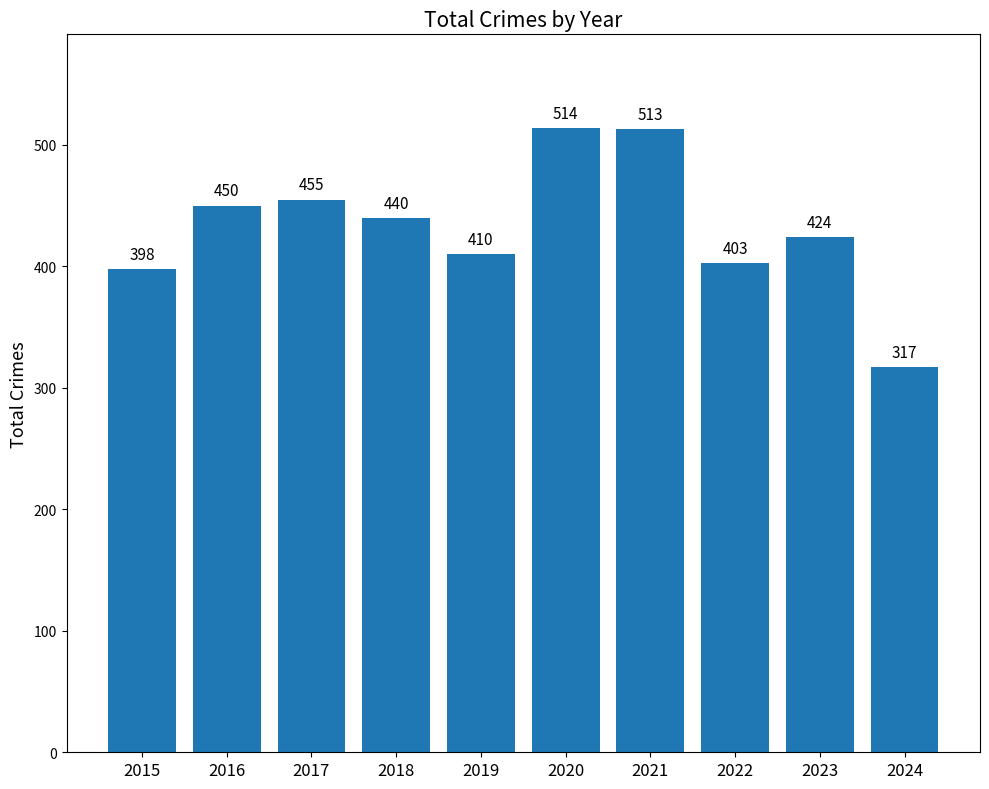

Between 2017 and 2024, which is larger?

2017